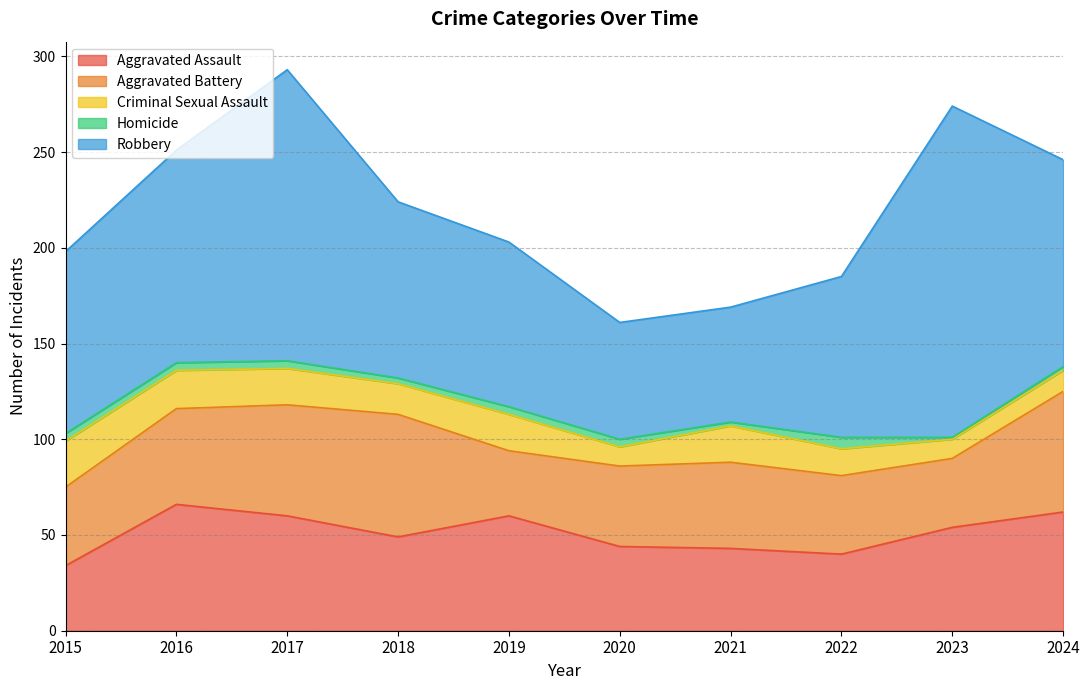

The value of Criminal Sexual Assault at 2016 is 20. True or false?

True